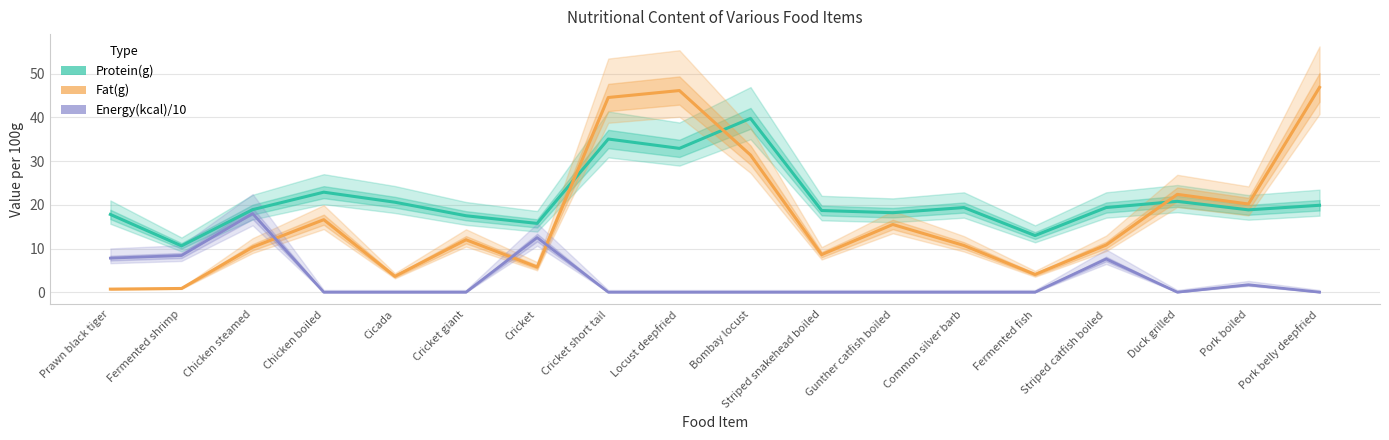

What is the sum of the Protein(g) values at Duck grilled and Gunther catfish boiled?

39.0